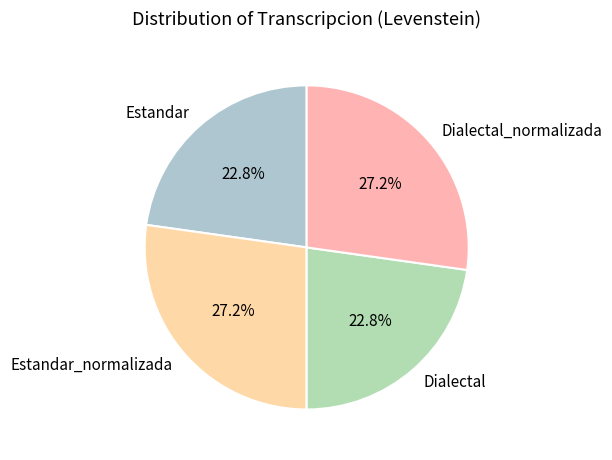

What percentage is NOT represented by Dialectal_normalizada?

72.8%